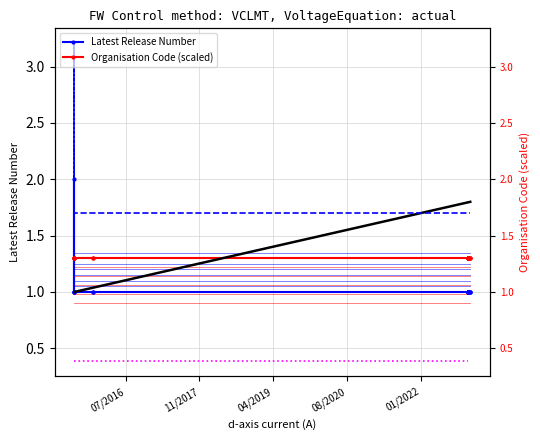

How many series are shown in this chart?

2